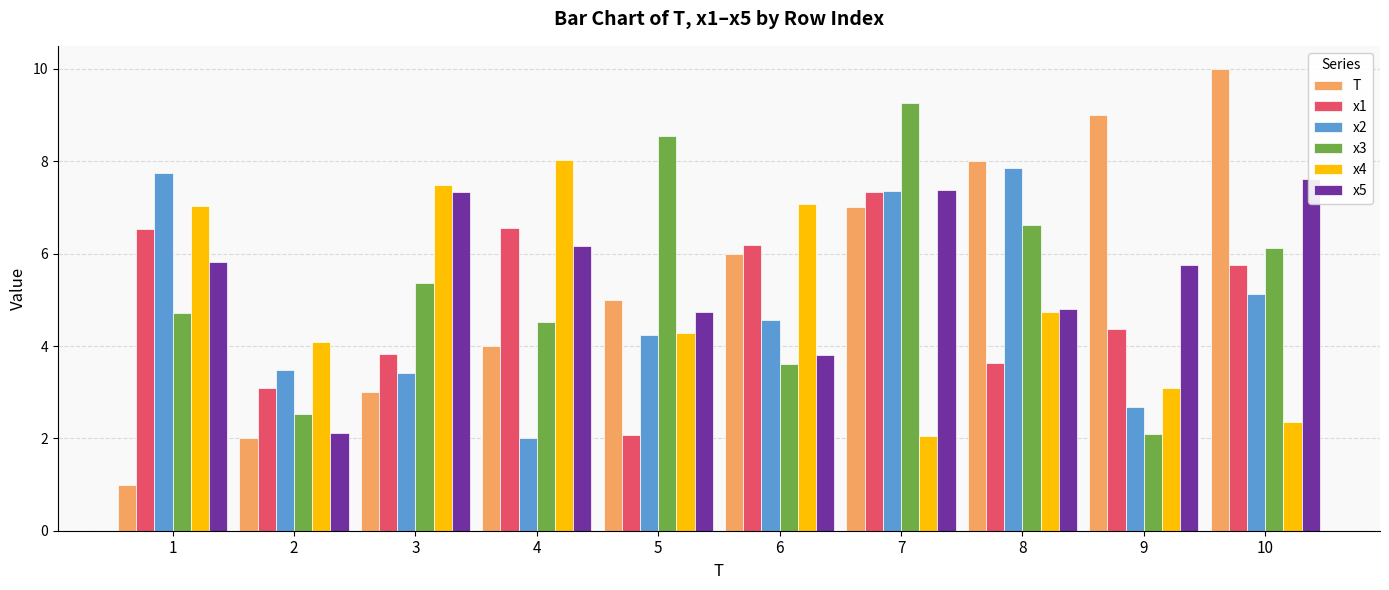

Where is x4 nearest to the value 5?

8